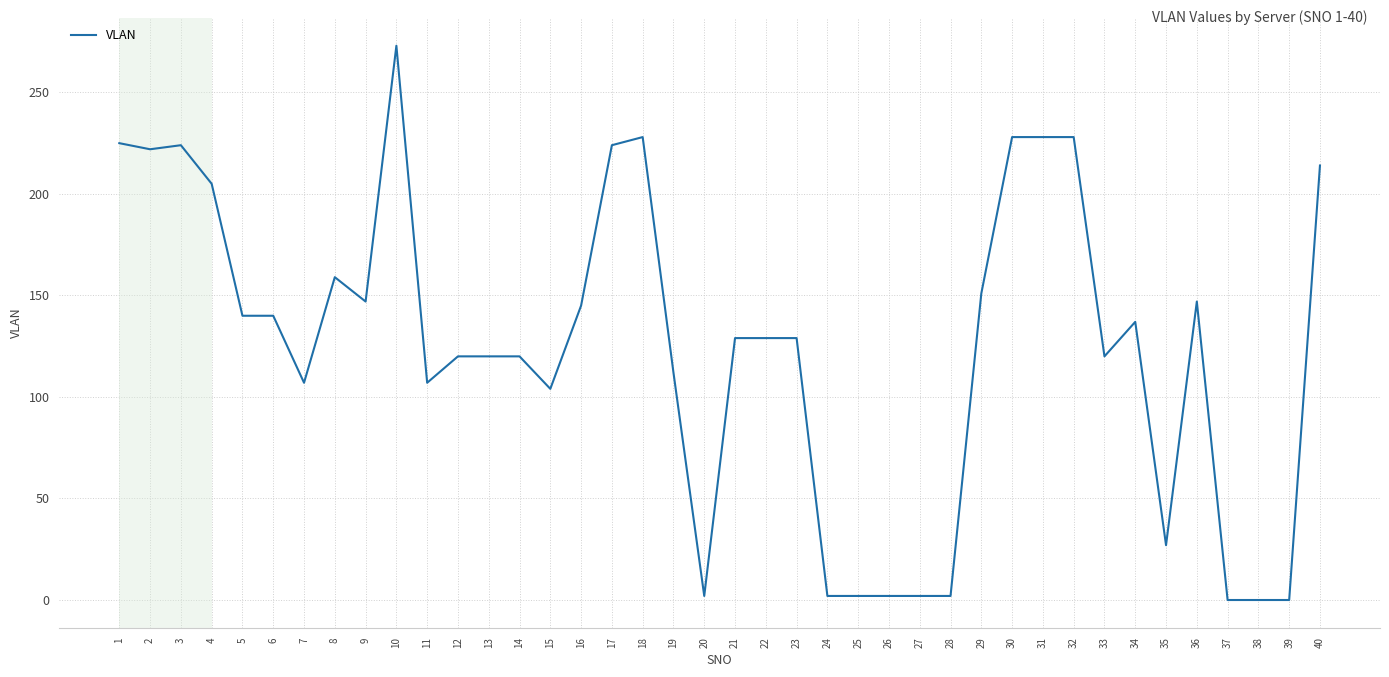

True or false: the data shows 2 at 20.

True